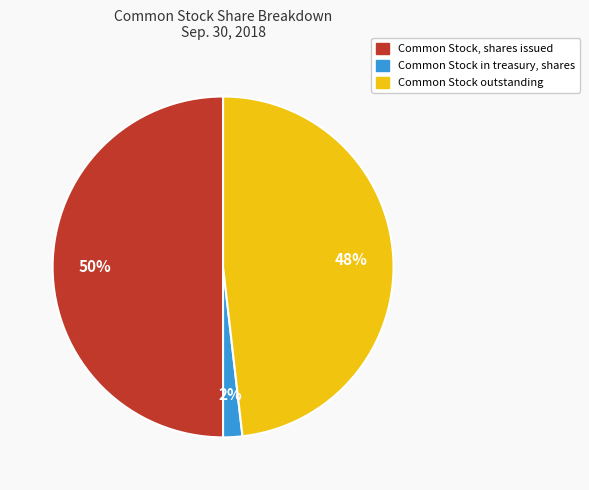

What percentage is the Common Stock in treasury, shares slice, to the nearest percent?

2%